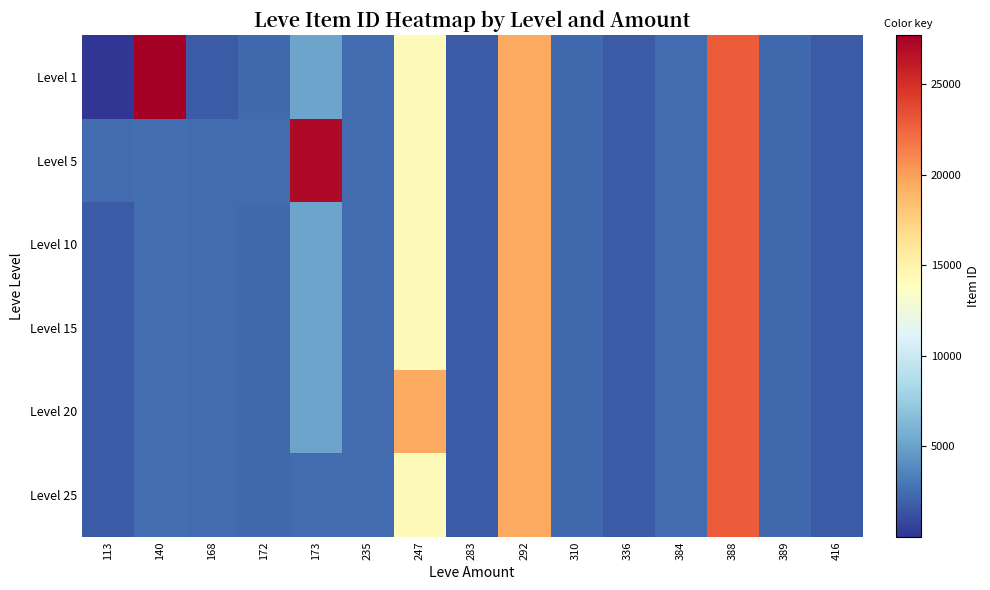

Which series has the widest spread of values?

Level 1